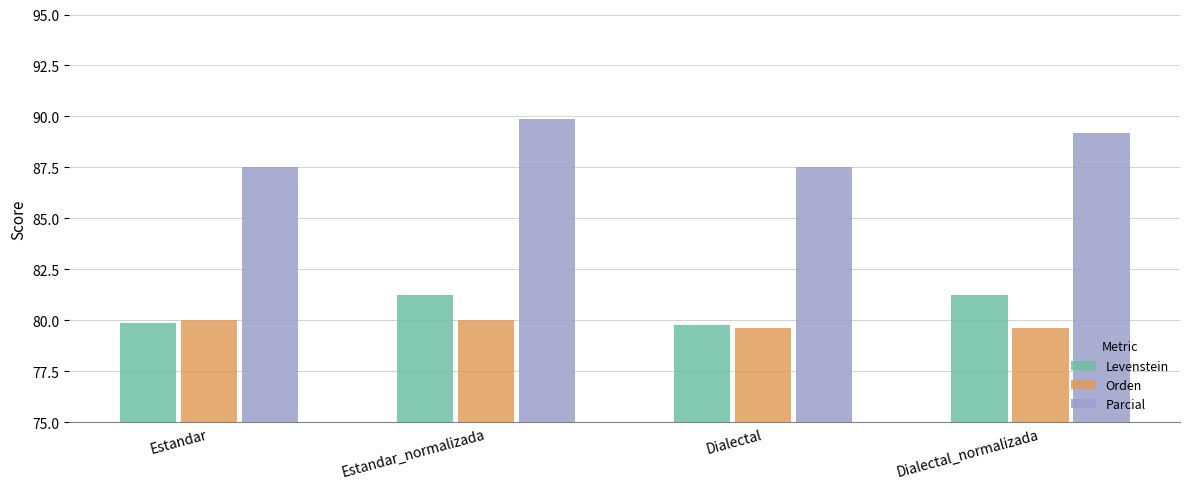

Are the bars grouped side by side (vs. stacked)?

Yes